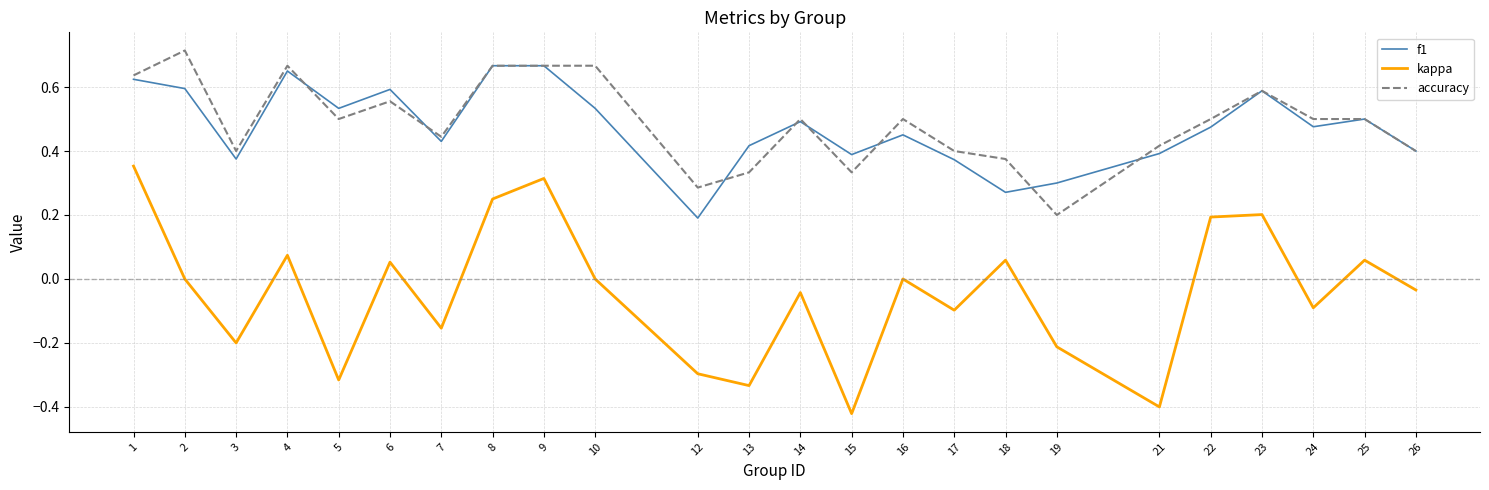

True or false: kappa has a value of 0.3 at 10.

False